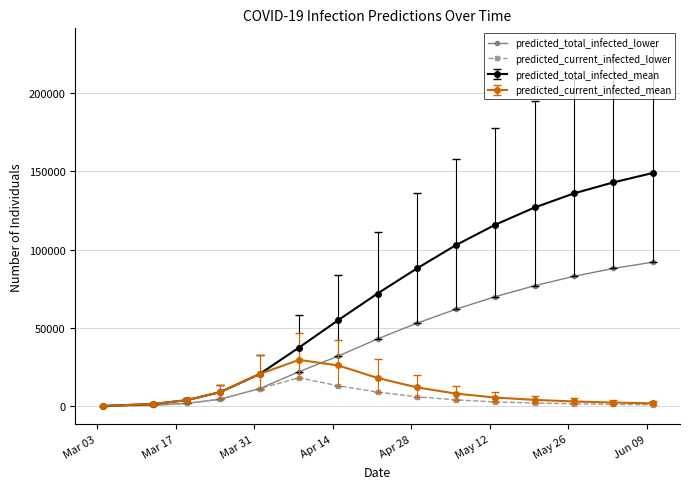

What is the highest value of the predicted_total_infected_mean series?

149000